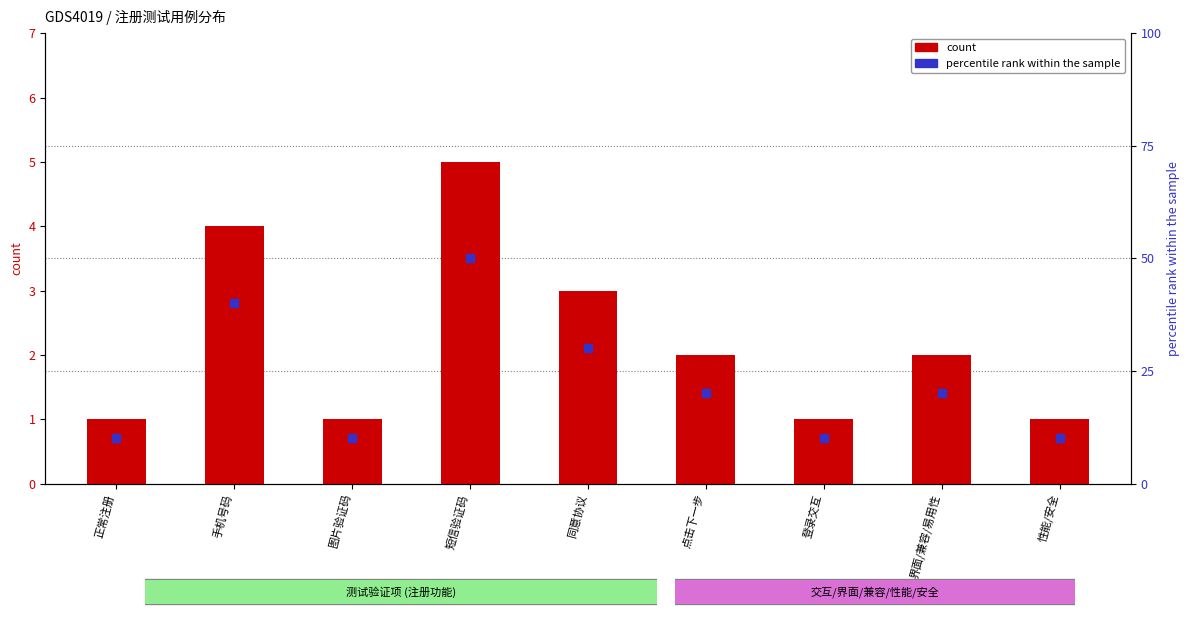

What is the total value across all series at 图片验证码?

1.7